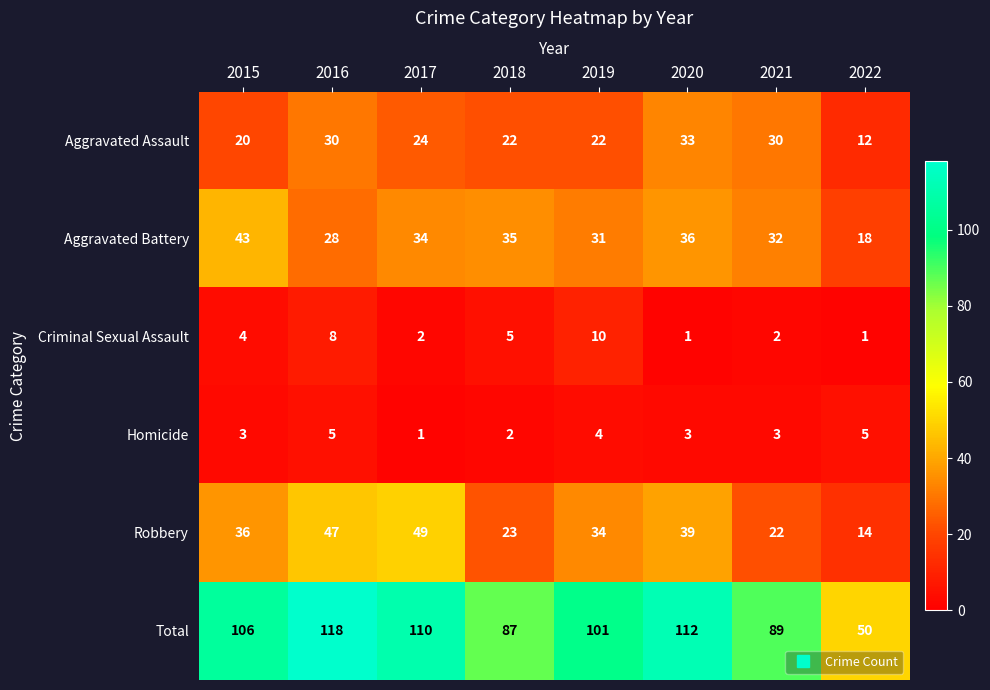

Which series changed the most between 2015 and 2021?

Total